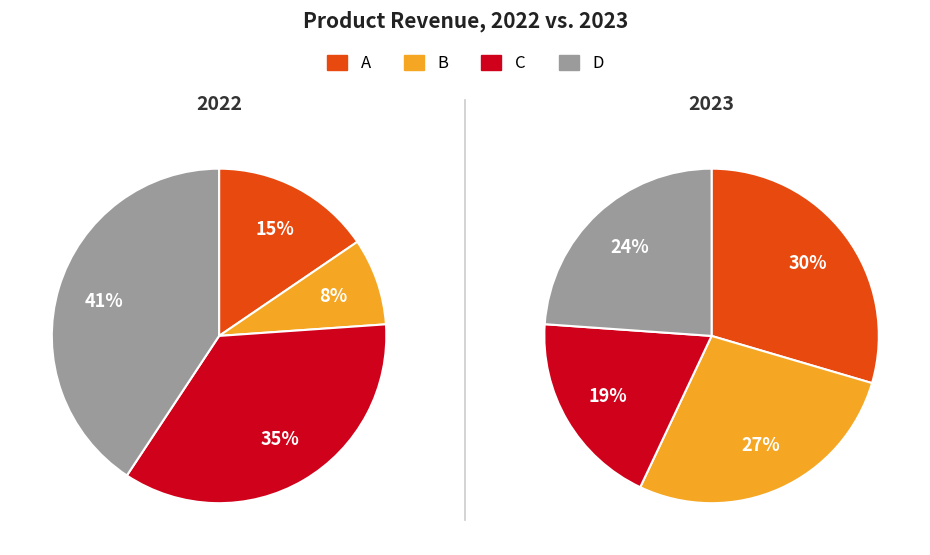

Is it true that A is 30% of the pie?

True